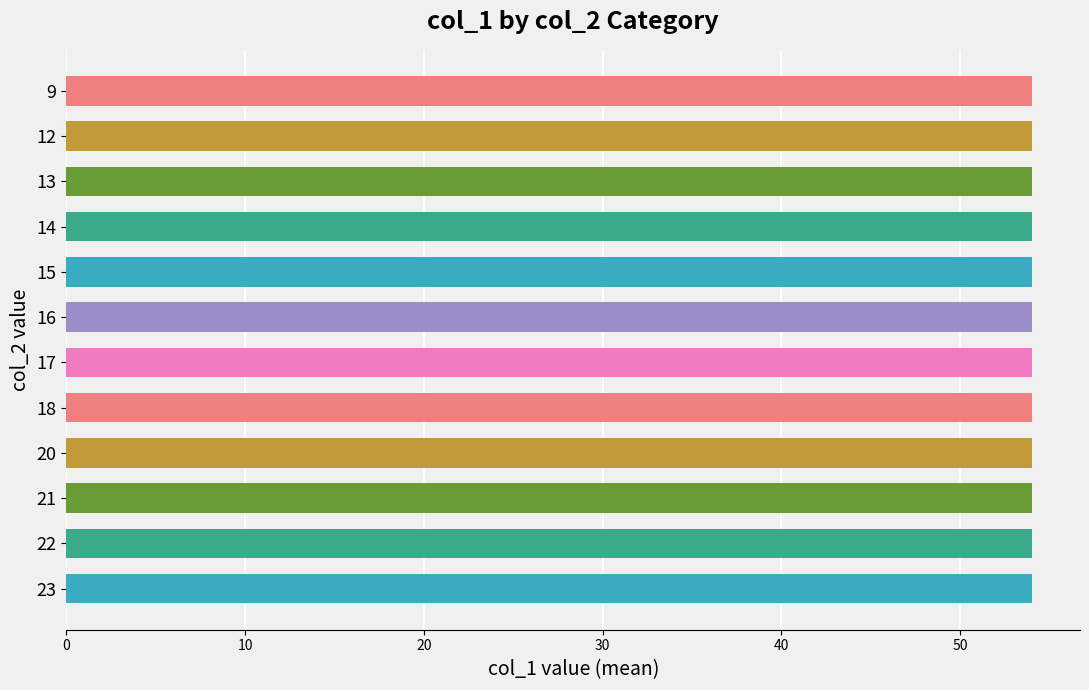

Does the chart contain any negative values?

No